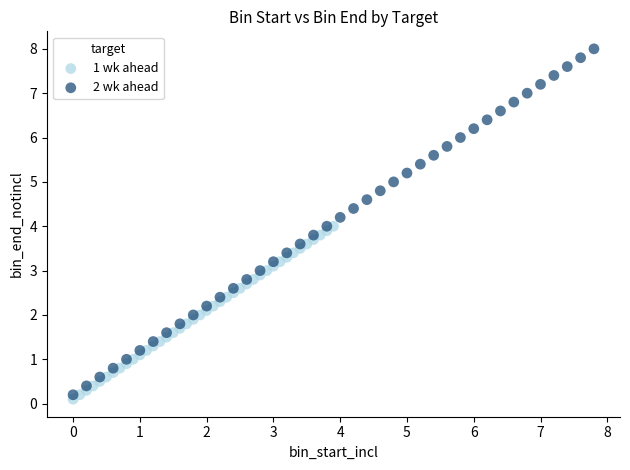

Which series has the widest spread of Y values?

2 wk ahead